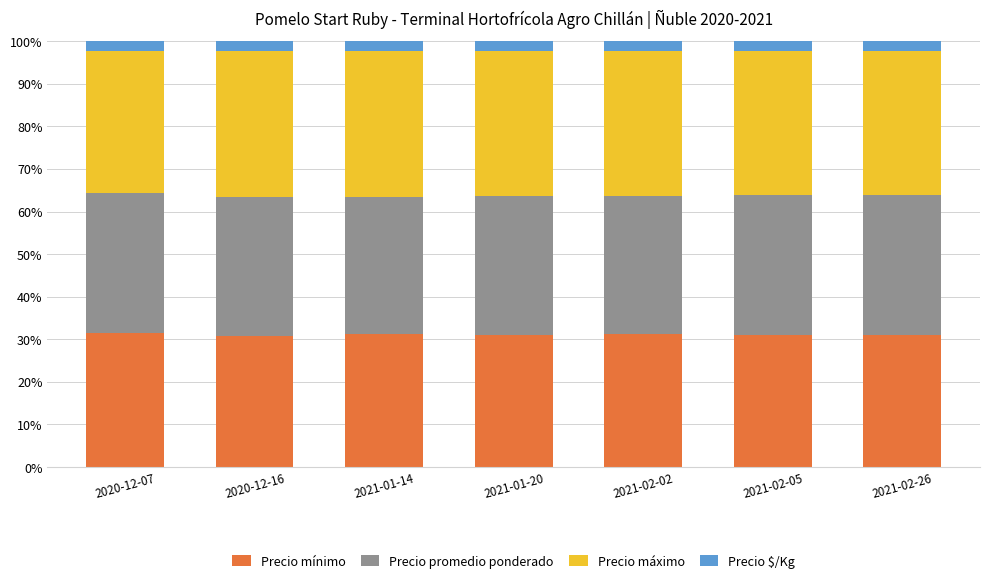

What is the total value across all series at 2021-02-26?

100.0